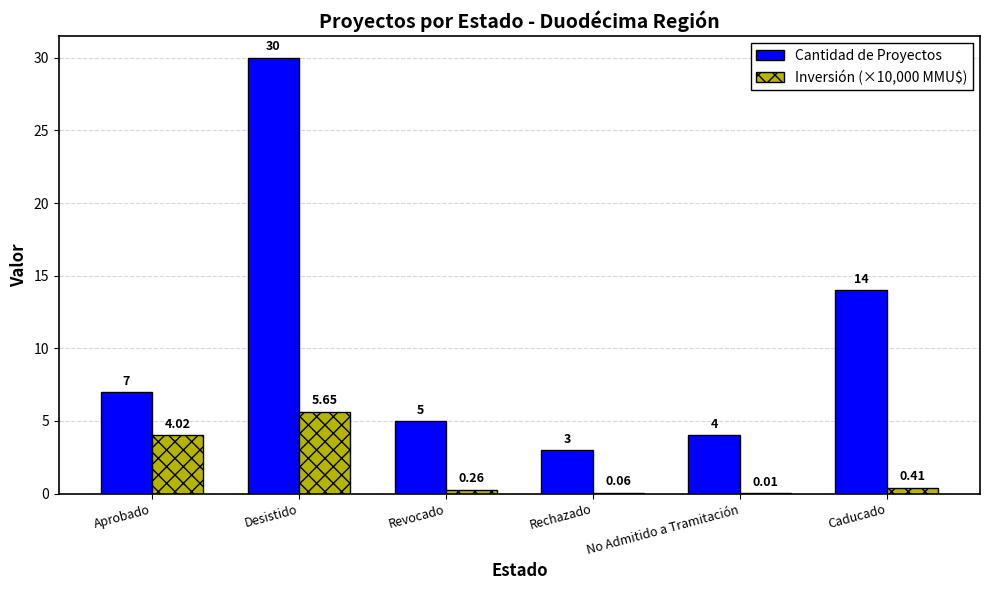

Is it true that Inversión (×10,000 MMU$) equals 2.2 at Aprobado?

False